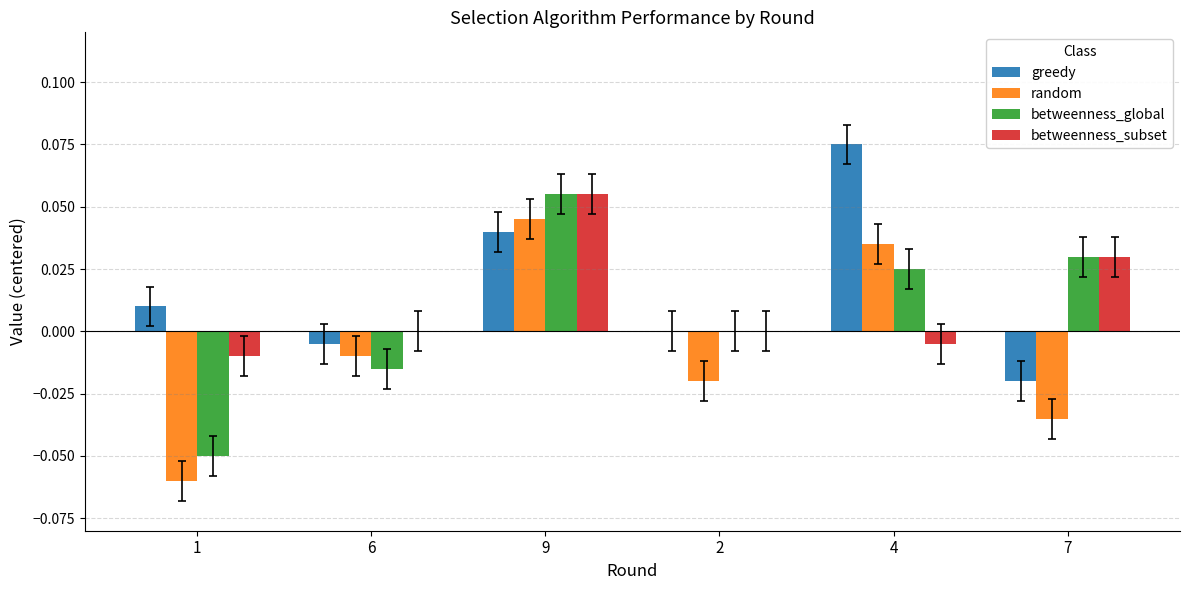

At which category does the chart reach its peak across all series?

4